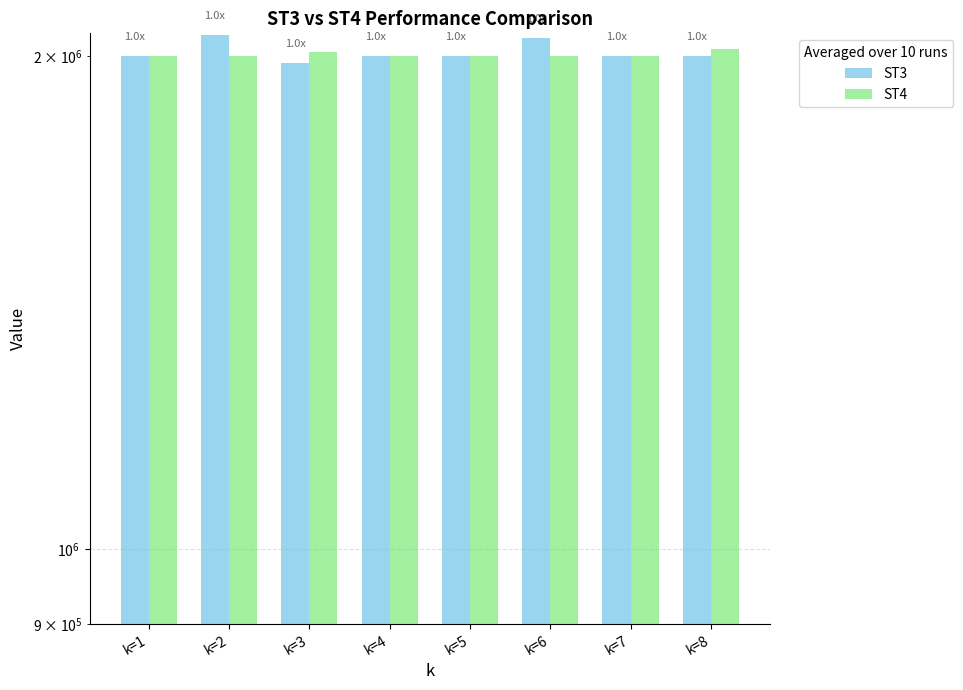

The ST3 series shows 2000000 at k=1. True or false?

True